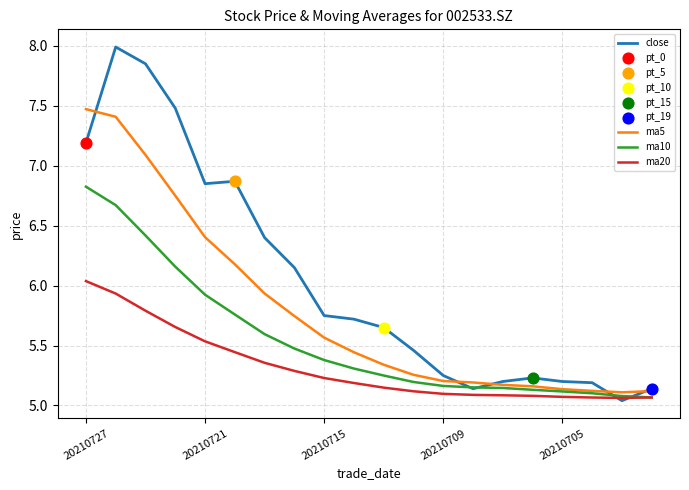

Which series has the largest total across all categories?

close